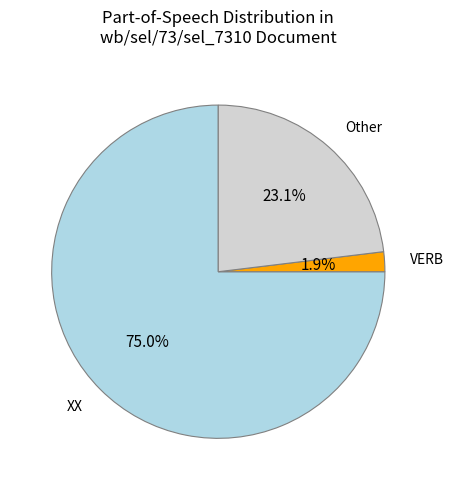

Which slice is the largest?

XX